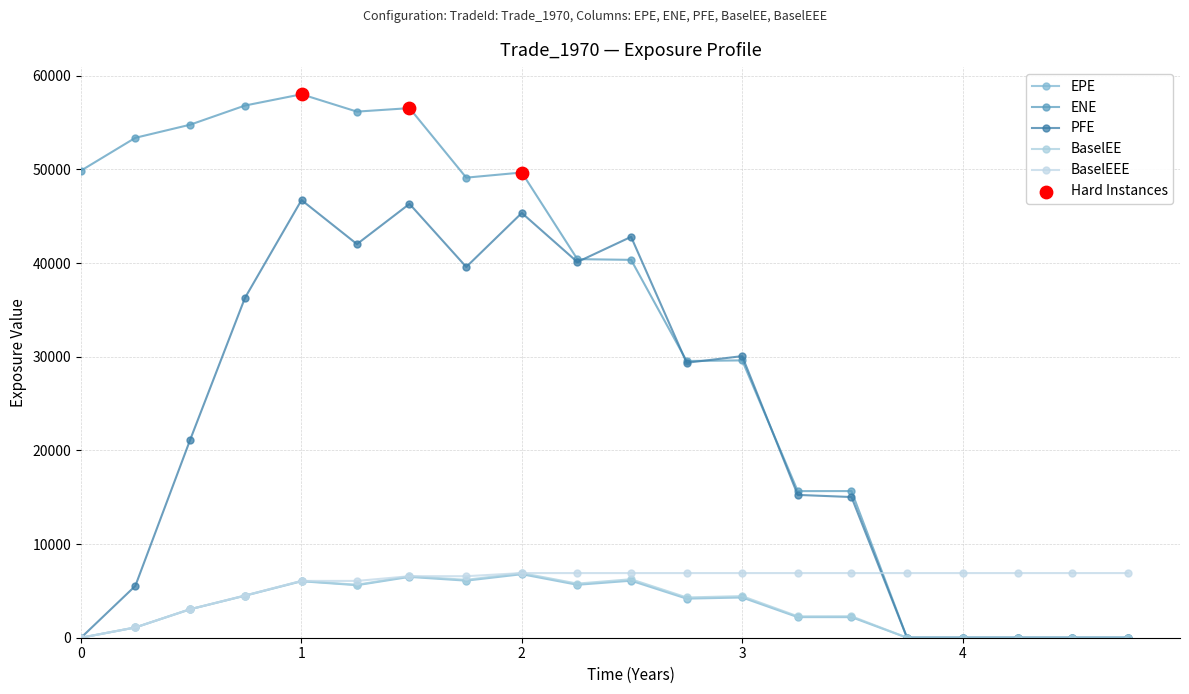

At how many categories does at least one series exceed 23315?

13